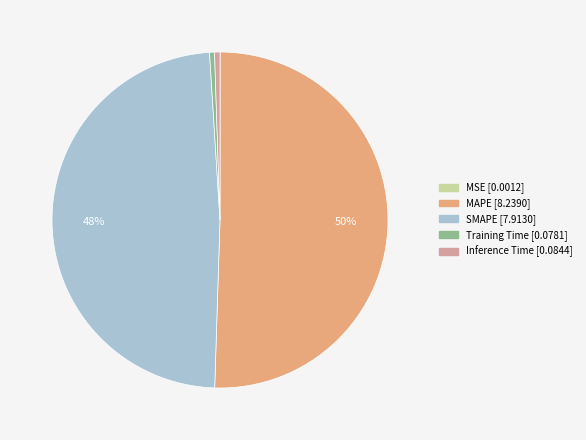

To the nearest percent, what percentage of the pie is SMAPE?

48%